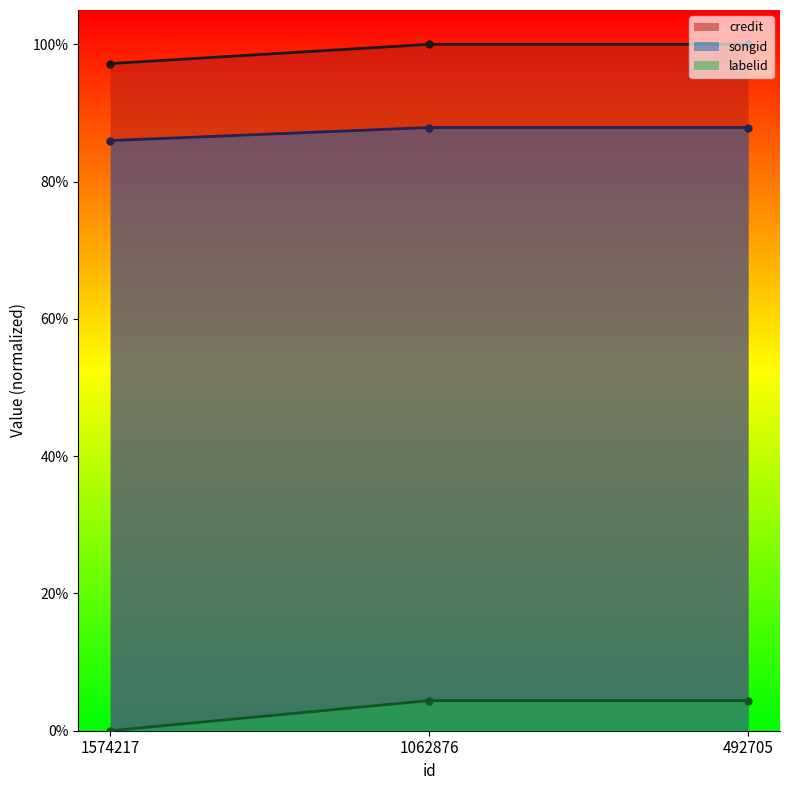

Which category has the lowest value across all series?

1574217